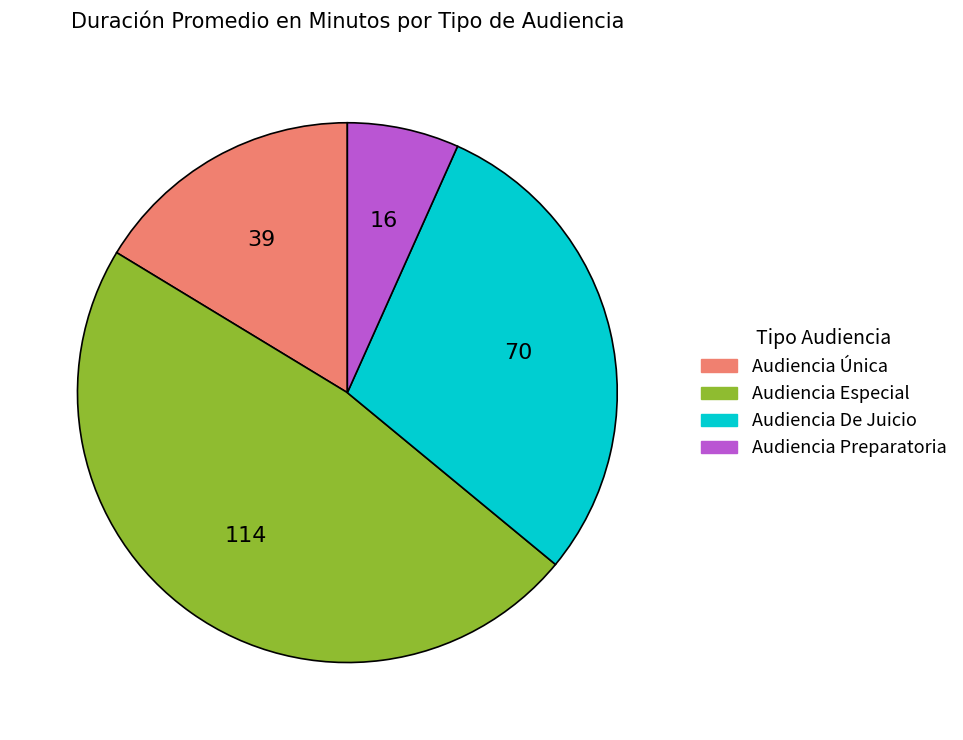

Do Audiencia Preparatoria and Audiencia Única together represent more than half of the pie?

No